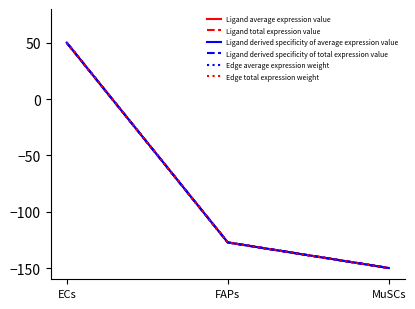

Does the chart have visible grid lines?

No